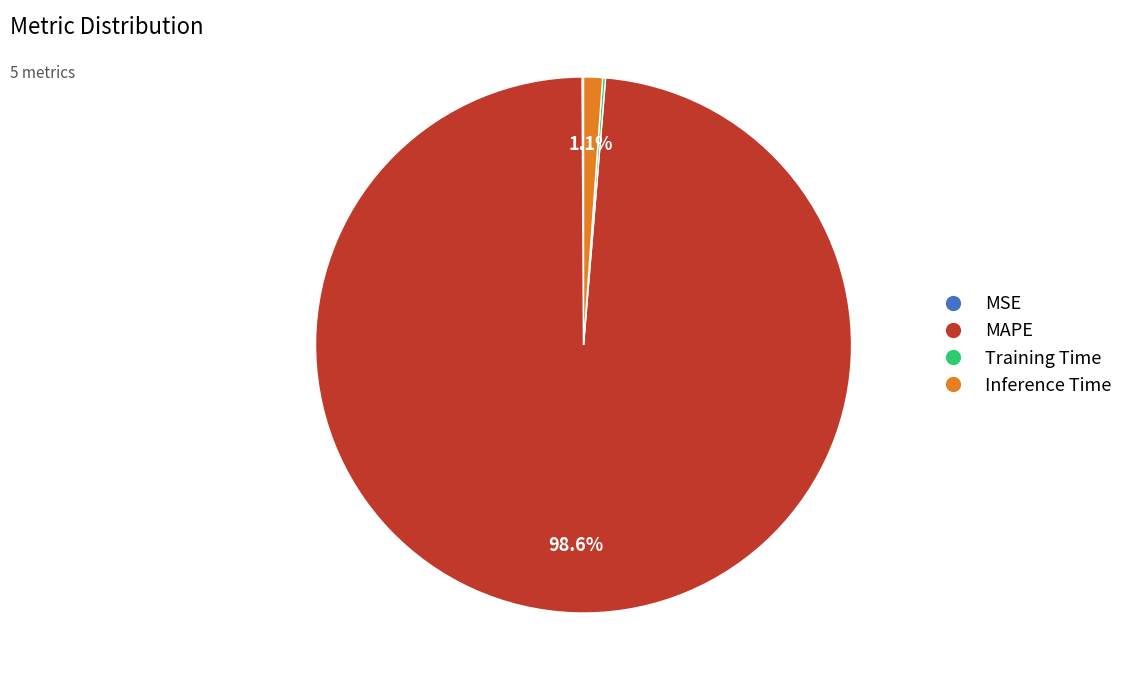

Do MAPE and Inference Time together represent more than half of the pie?

Yes